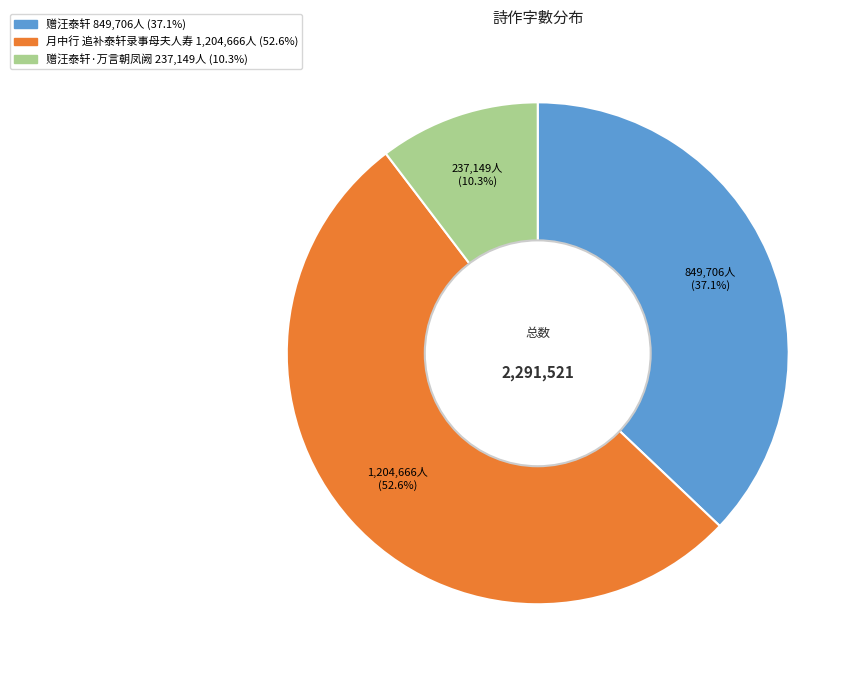

Is there any slice that represents more than half of the pie?

Yes